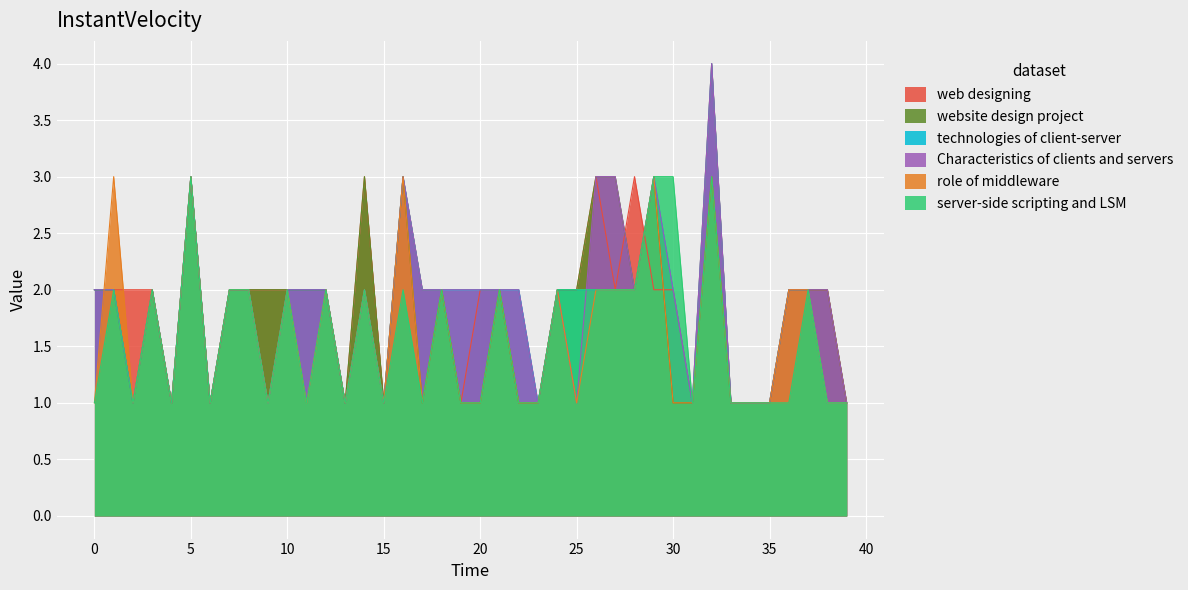

The role of middleware series shows 2 at 10. True or false?

True